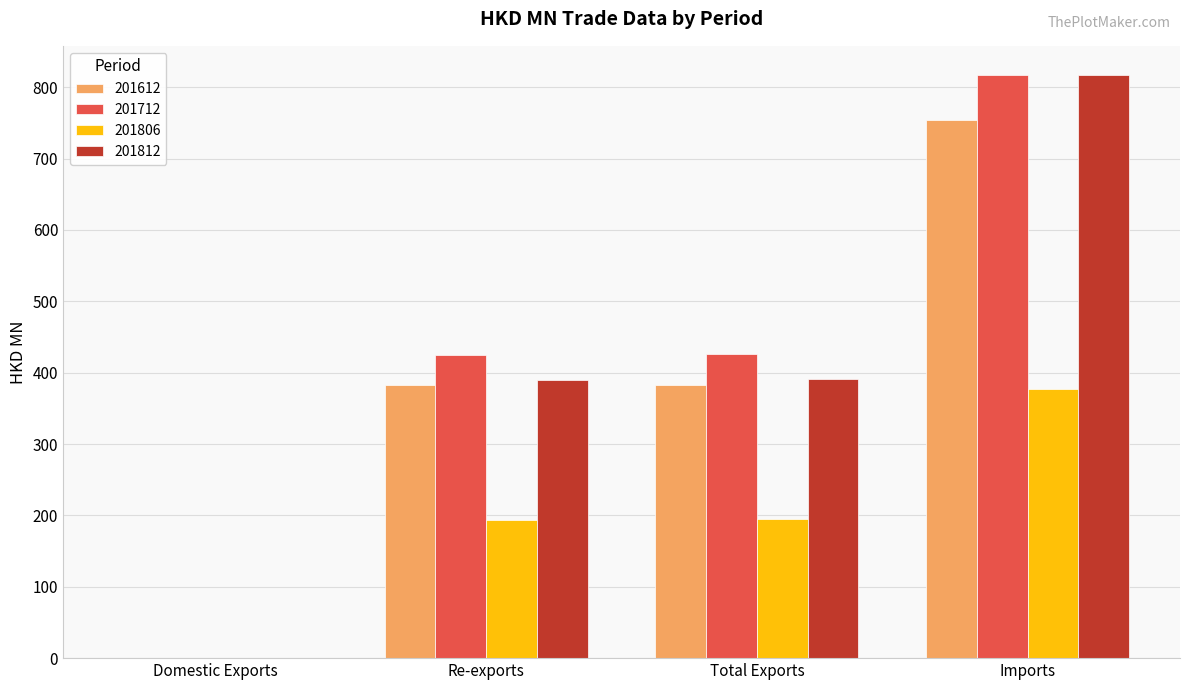

What is the sum of all 201812 values?

1598.6